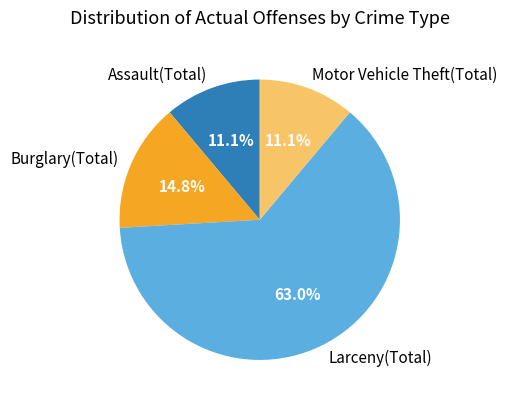

The Assault(Total) slice represents 20% of the pie. True or false?

False